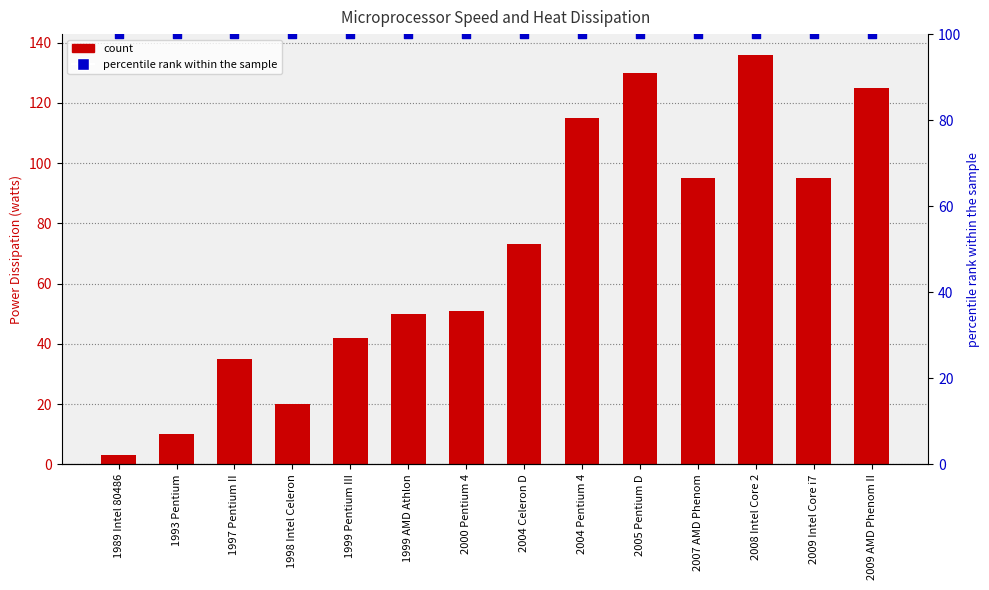

Which series has the widest spread of Y values?

Power Dissipation (watts)